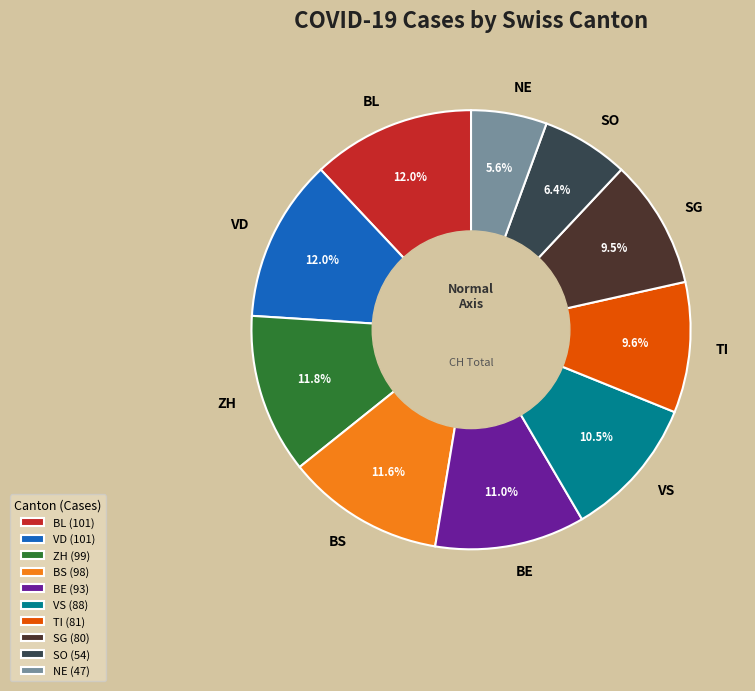

Combined, do TI and NE account for over 50%?

No